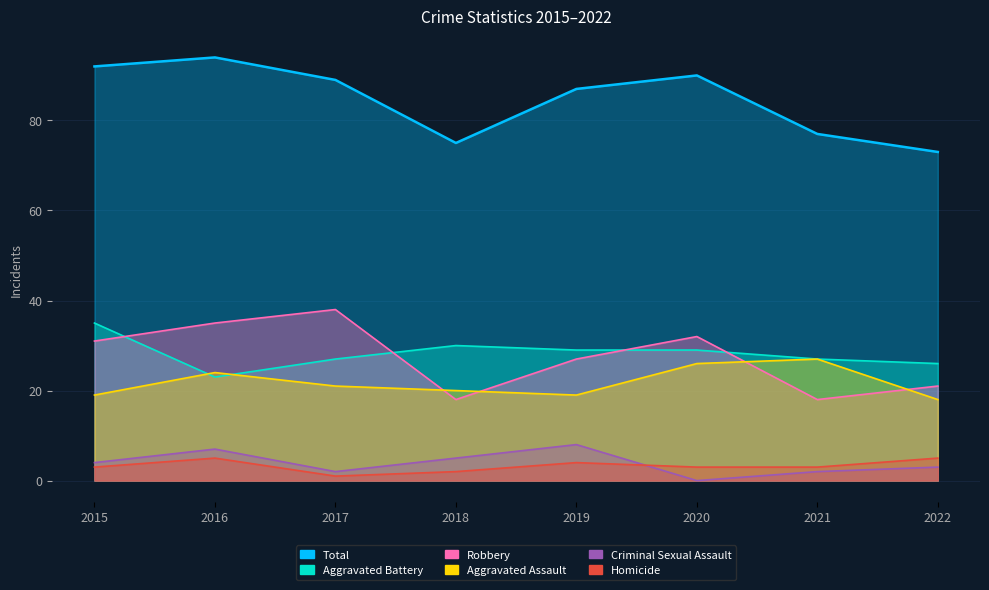

At which category is the sum across all series the highest?

2016